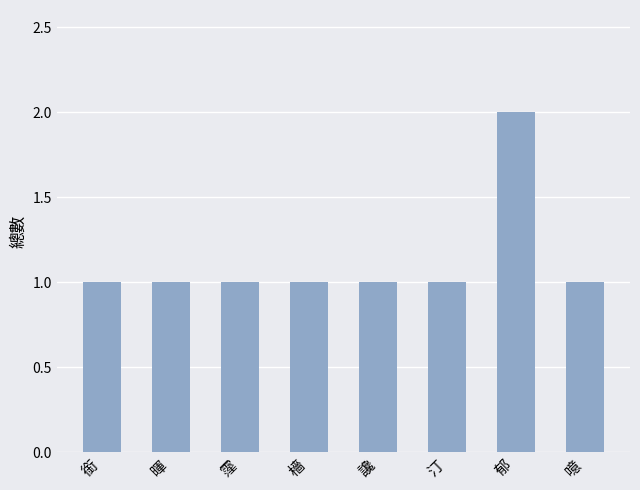

Is it true that the value at 銜 is 1?

True